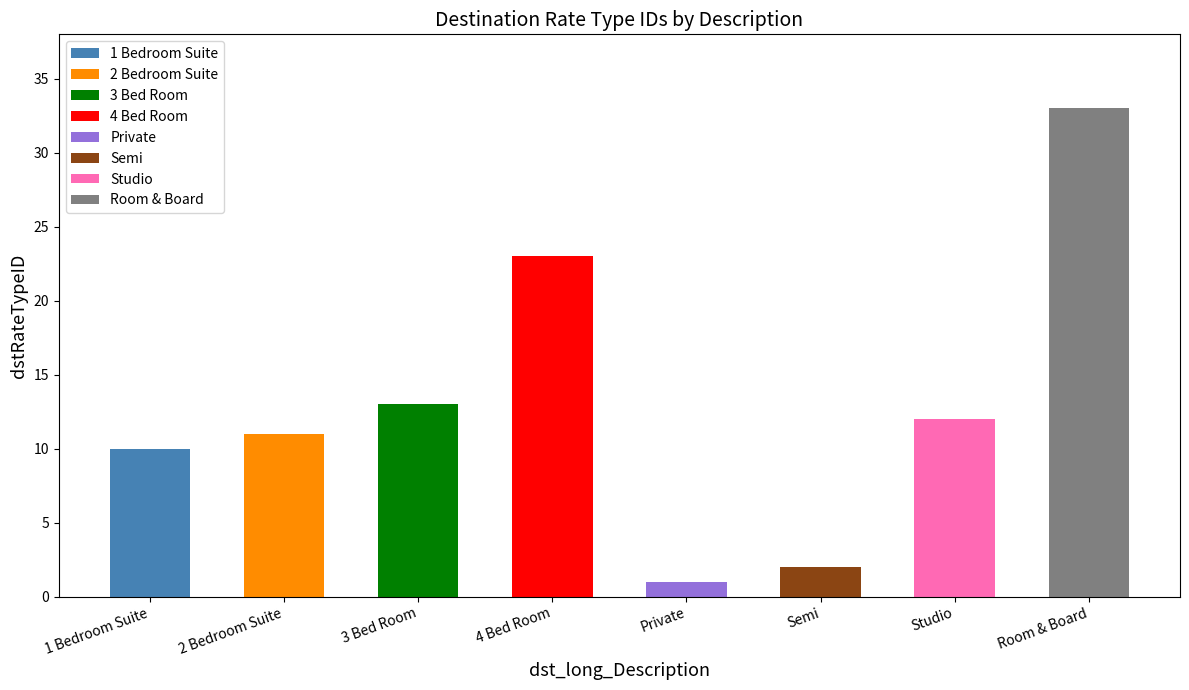

At which category does the chart reach its minimum across all series?

Private